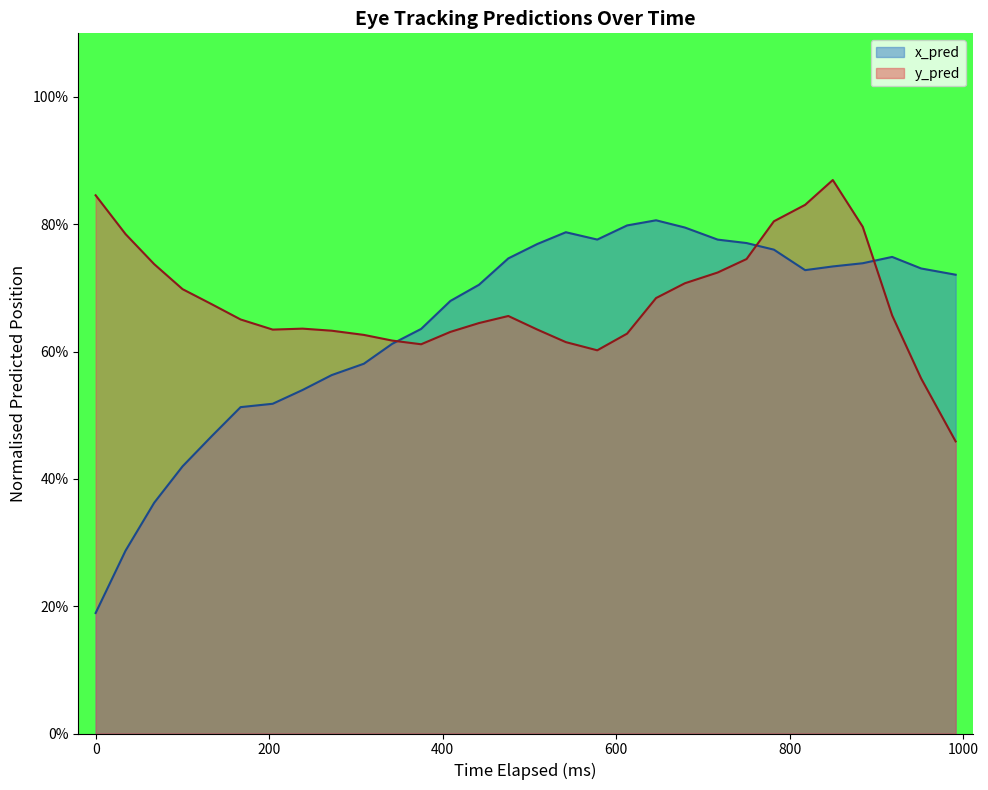

How many times do x_pred and y_pred cross each other?

3